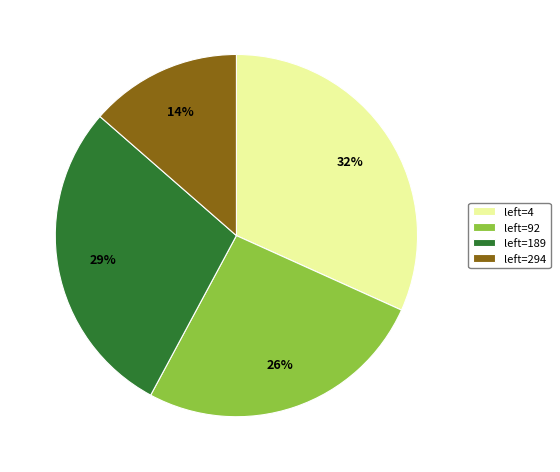

What is the largest slice in the pie chart?

left=4